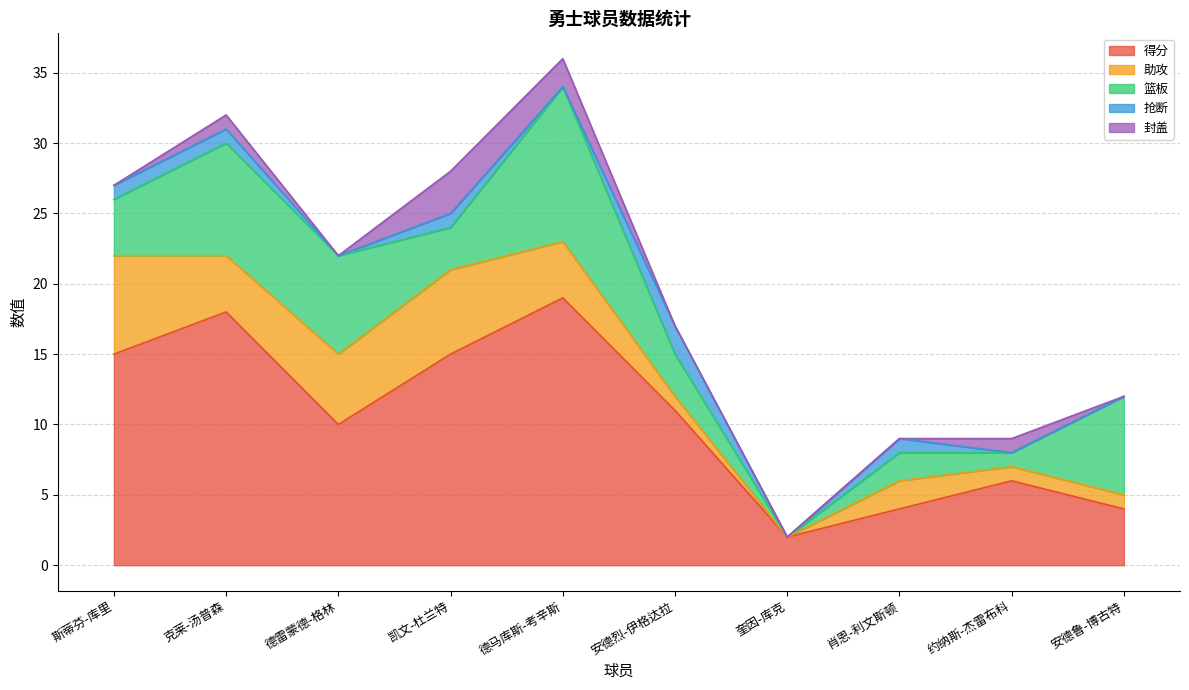

Which series has the largest range (max minus min)?

得分